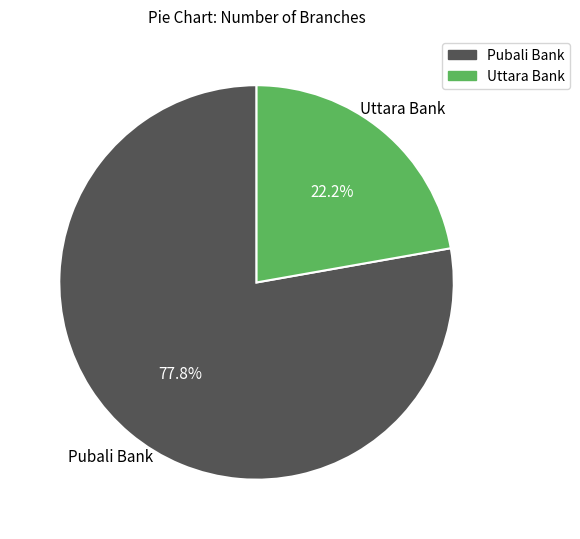

To the nearest percent, what is the difference between the Uttara Bank and Pubali Bank slice percentages?

56%